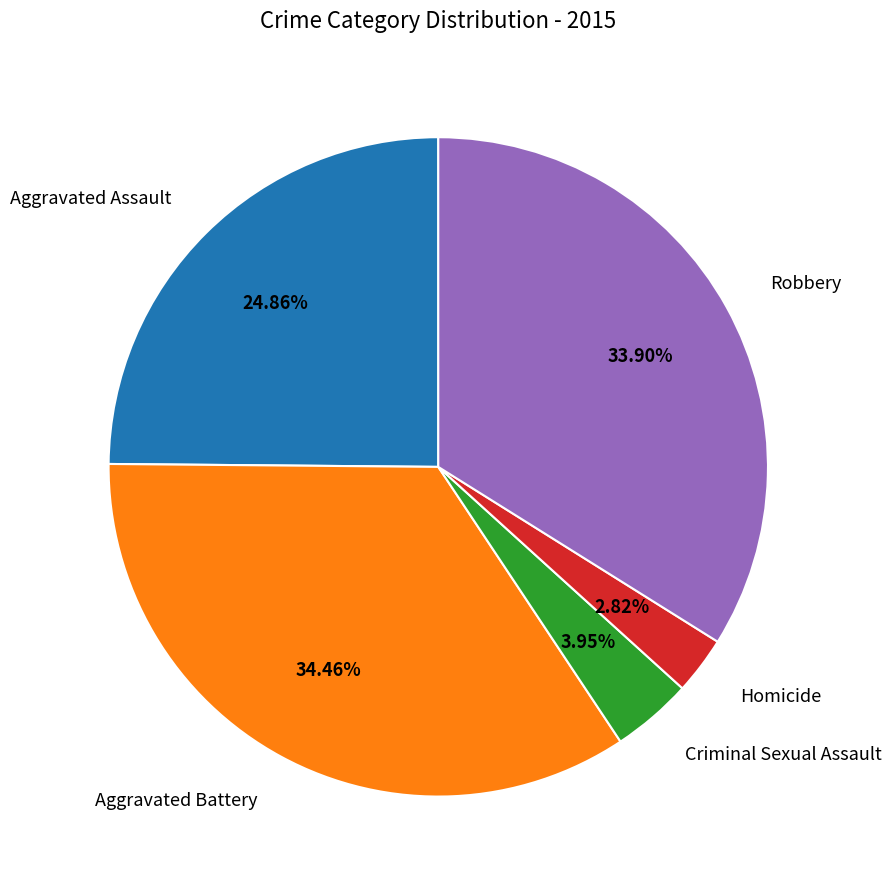

Is there a majority slice in this chart?

No